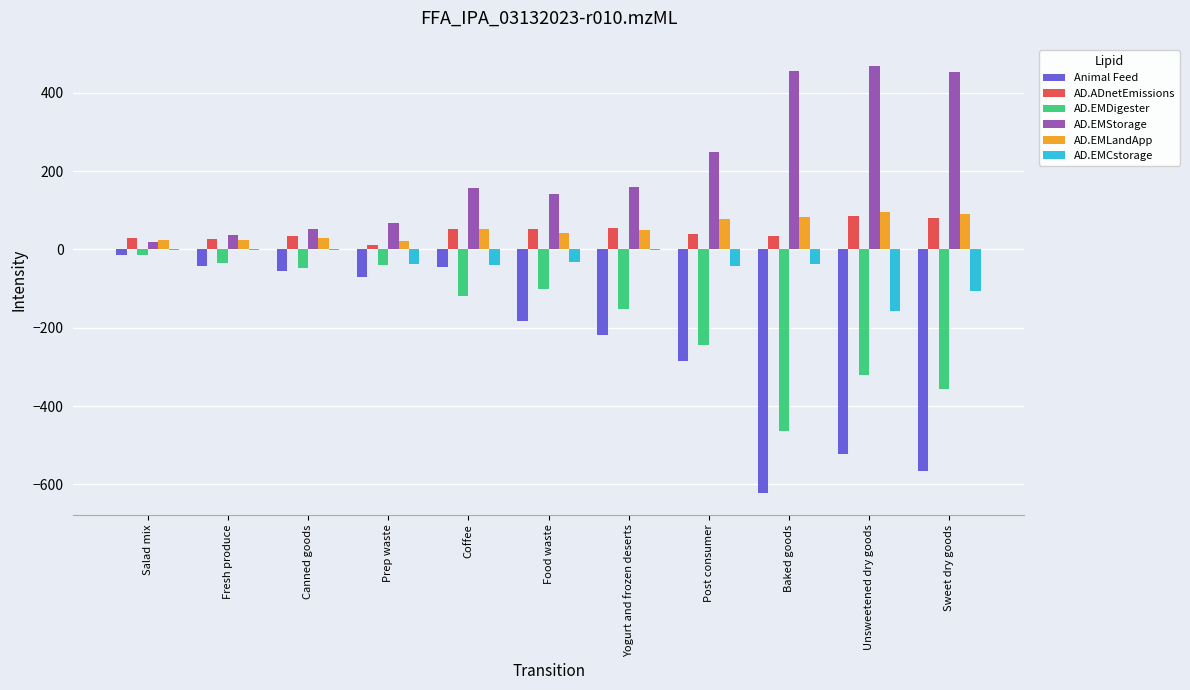

What are all the series names shown in the legend?

Animal Feed, AD.ADnetEmissions, AD.EMDigester, AD.EMStorage, AD.EMLandApp, AD.EMCstorage